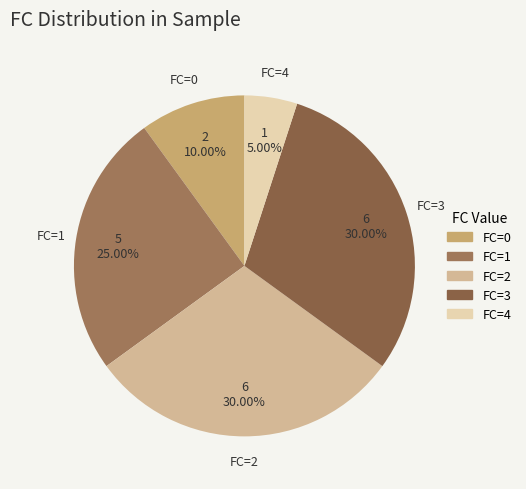

Which category has the smallest portion of the pie?

FC=4